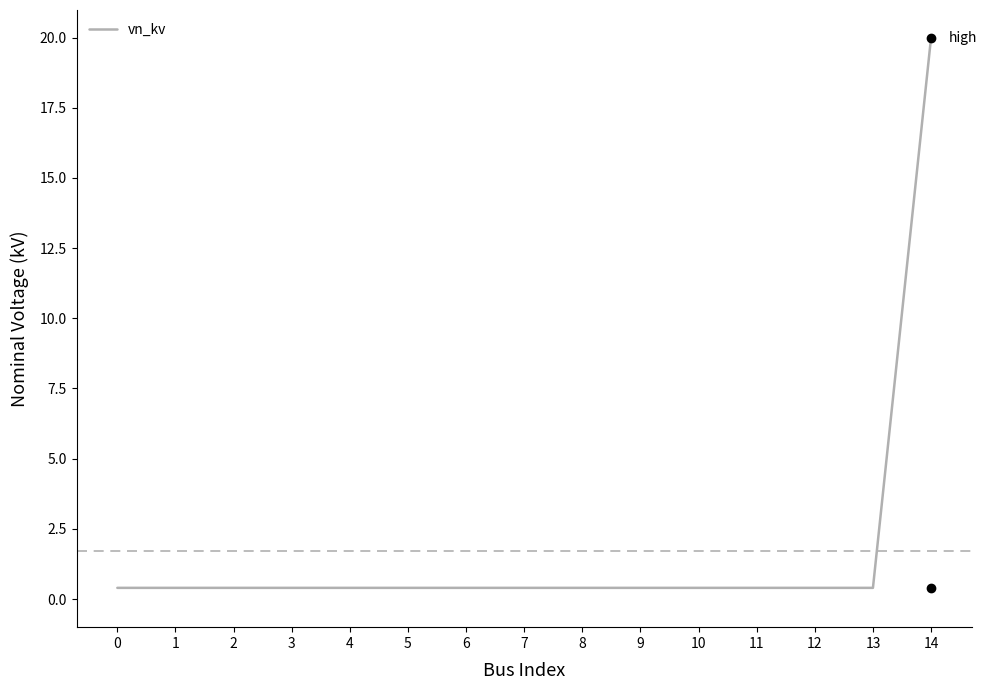

True or false: the data shows 0.4 at 9.

True